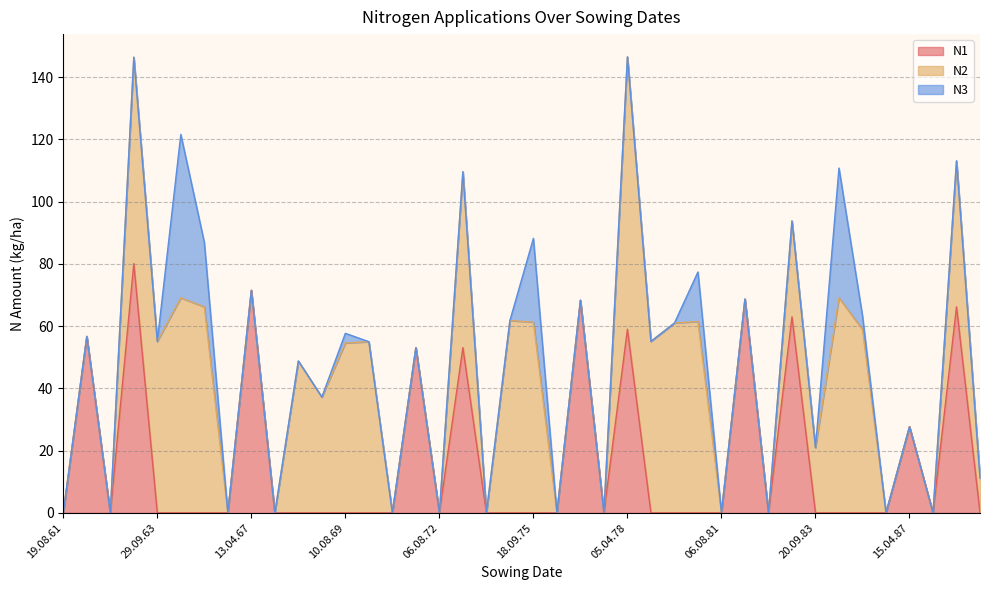

What is the total value across all series at 29.09.63?

55.1